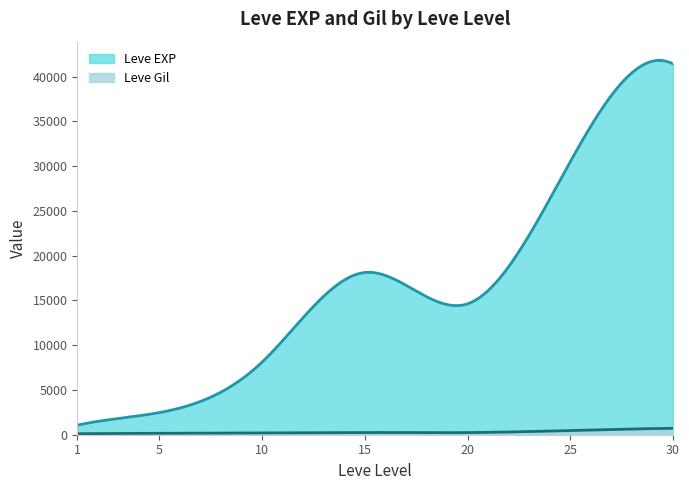

List the series in order of their peak value, highest first.

Leve EXP, Leve Gil